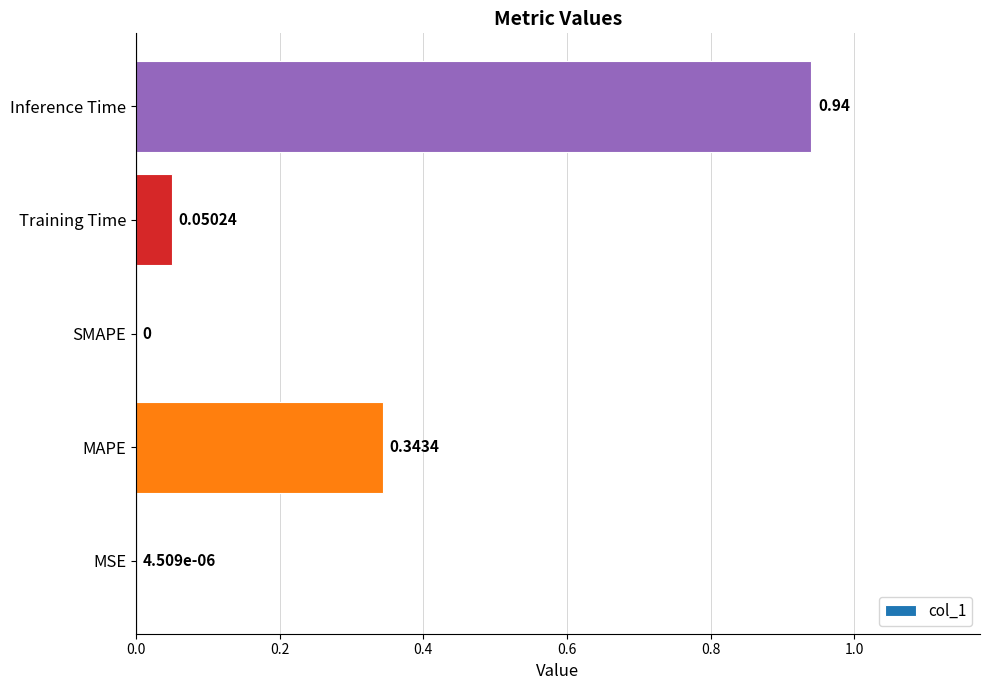

Which category has the highest value across all series?

Inference Time